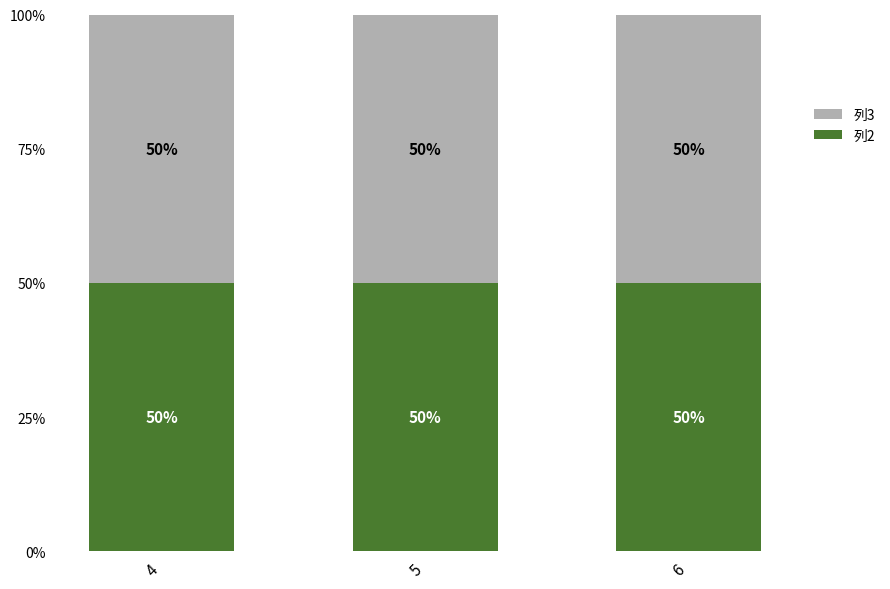

List the series in order of their peak value, lowest first.

列2, 列3